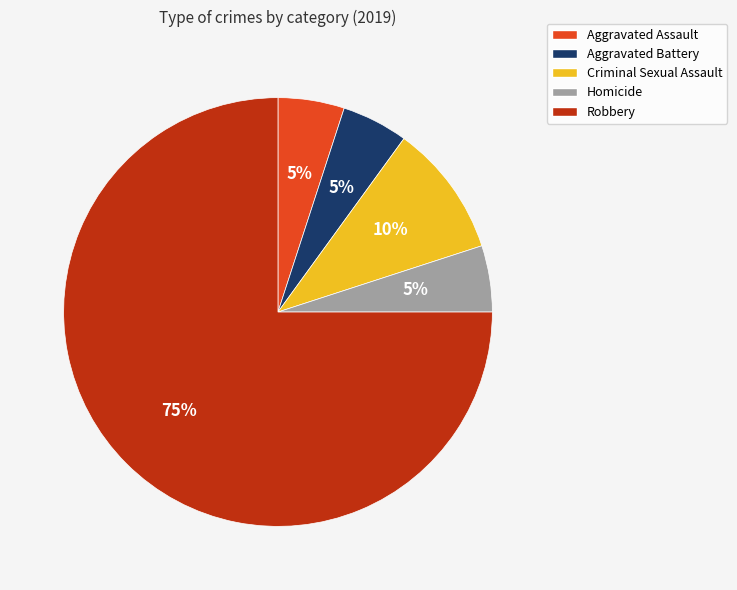

The Homicide slice represents 5% of the pie. True or false?

True